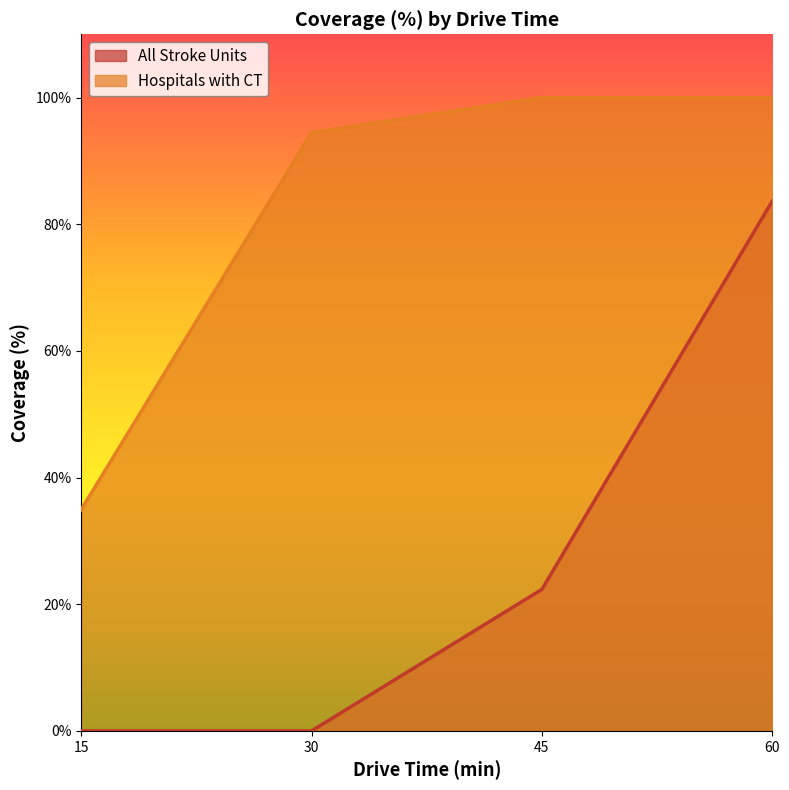

Reading left to right, what are all the values shown in this chart?

All Stroke Units (line): 0.0	0.0	22.4	83.7
Hospitals with CT (line): 34.9	94.5	100.0	100.0